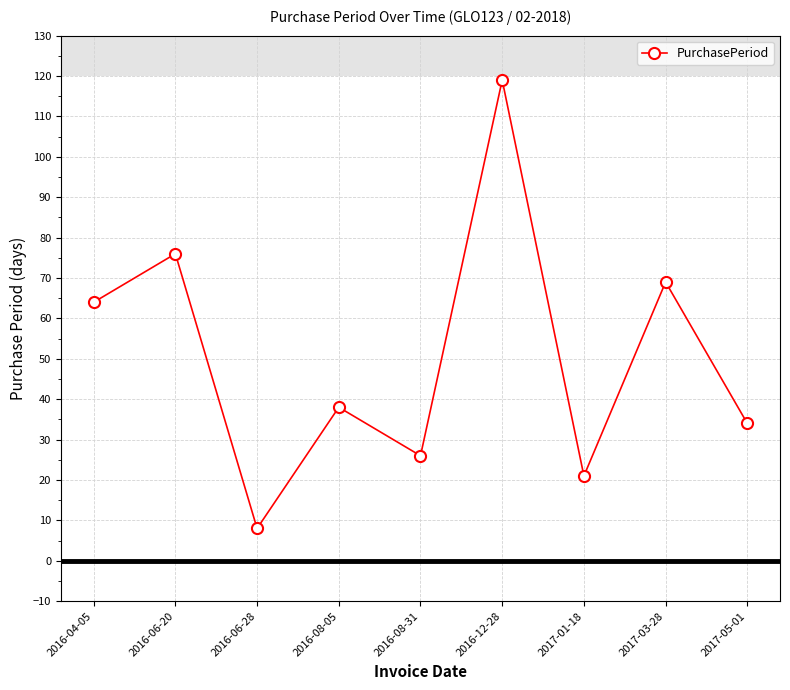

What is the minimum value shown in the chart?

8